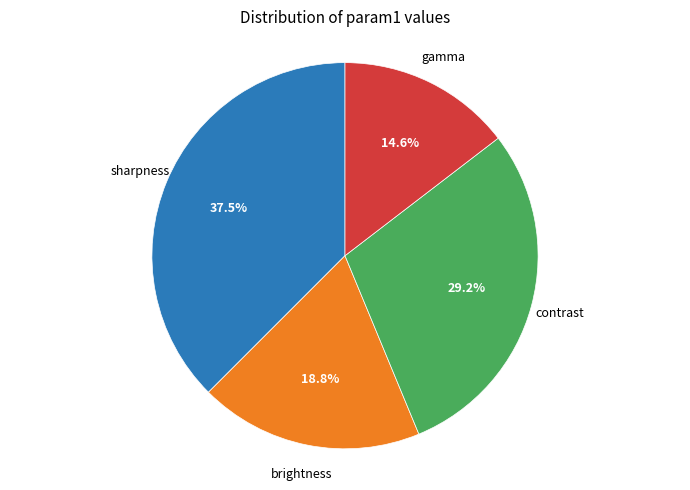

Does any single category account for the majority?

No